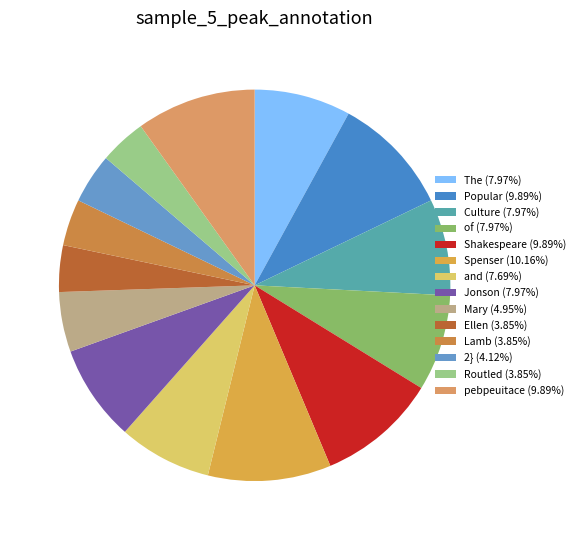

Which slice is the largest?

Spenser